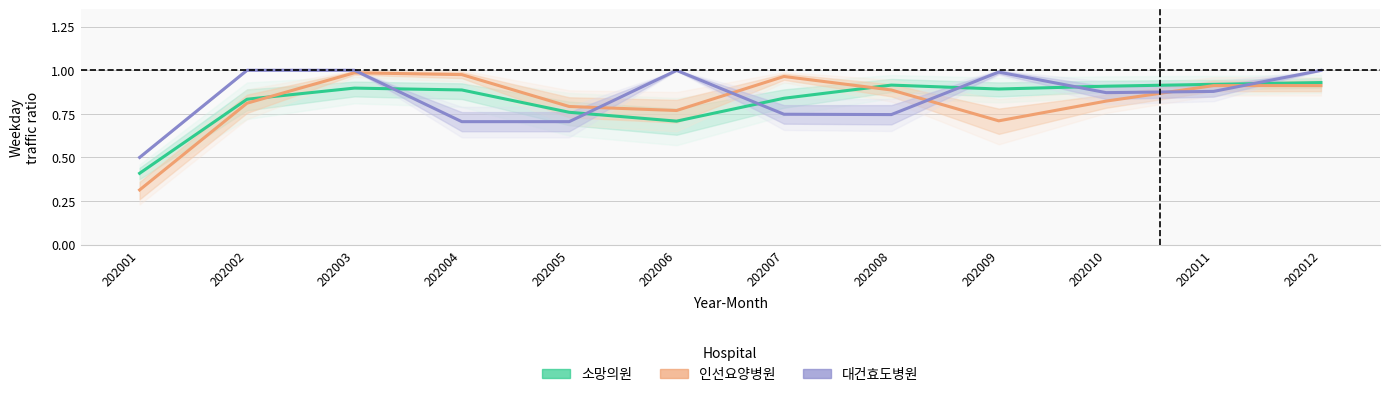

Where is the first local minimum for 소망의원_WK_RT?

202006